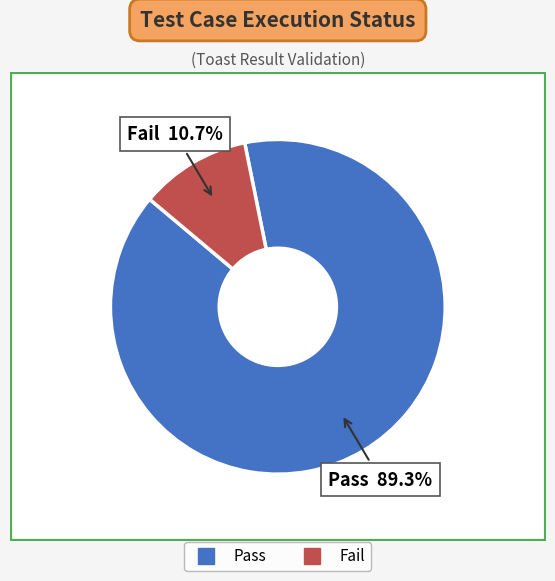

Which slice is the largest?

Pass